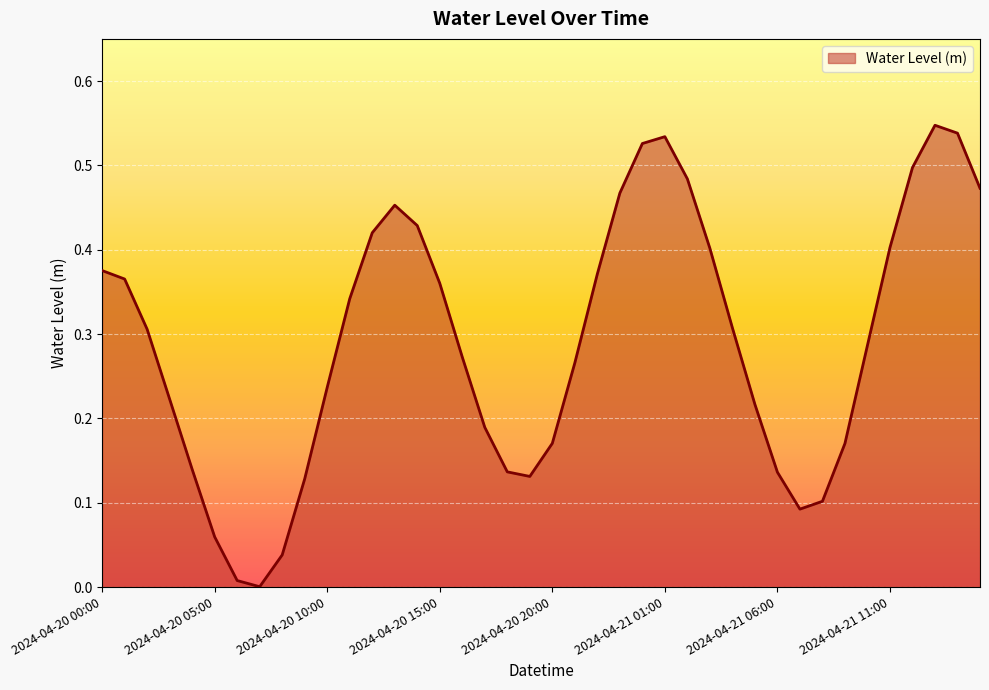

Reading left to right, extract all data points from this chart.

0.4	0.4	0.3	0.2	0.1	0.1	0.0	0.0	0.0	0.1	0.2	0.3	0.4	0.5	0.4	0.4	0.3	0.2	0.1	0.1	0.2	0.3	0.4	0.5	0.5	0.5	0.5	0.4	0.3	0.2	0.1	0.1	0.1	0.2	0.3	0.4	0.5	0.5	0.5	0.5